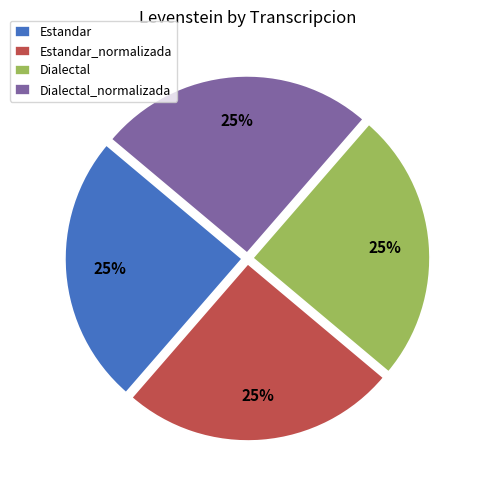

Does any single category account for the majority?

No